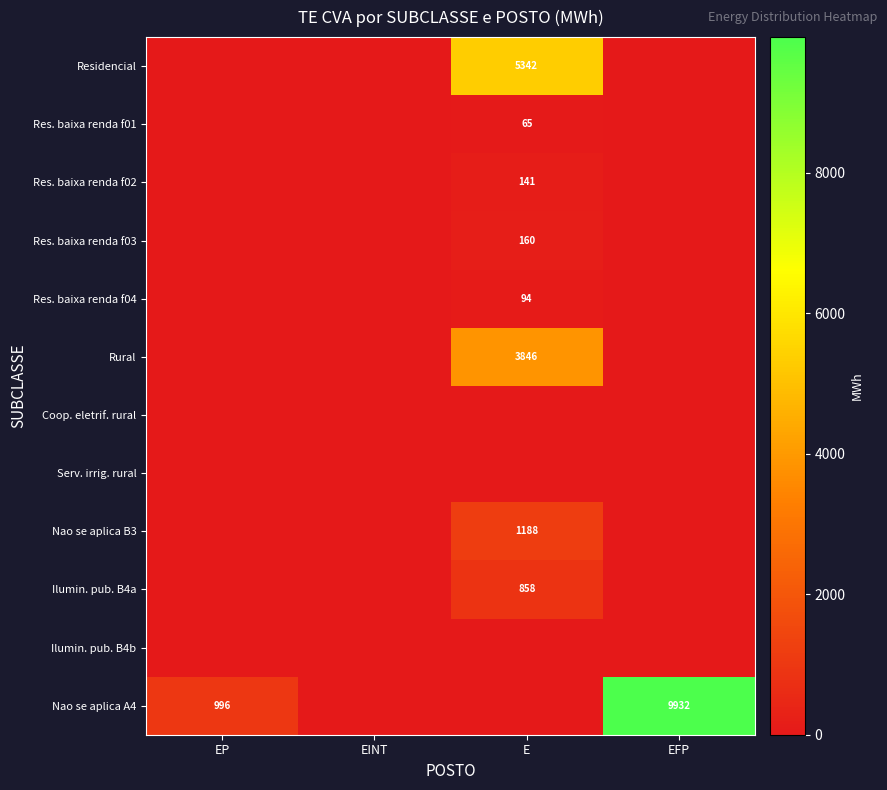

The value of Nao se aplica A4 at EP is 996. True or false?

True